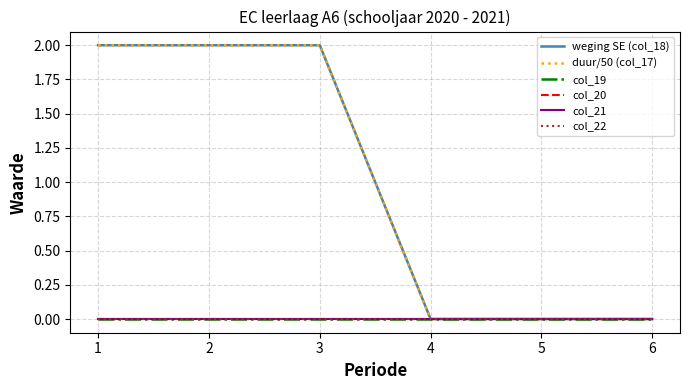

True or false: duur/50 (col_17) has more than 2 interior local peaks.

False